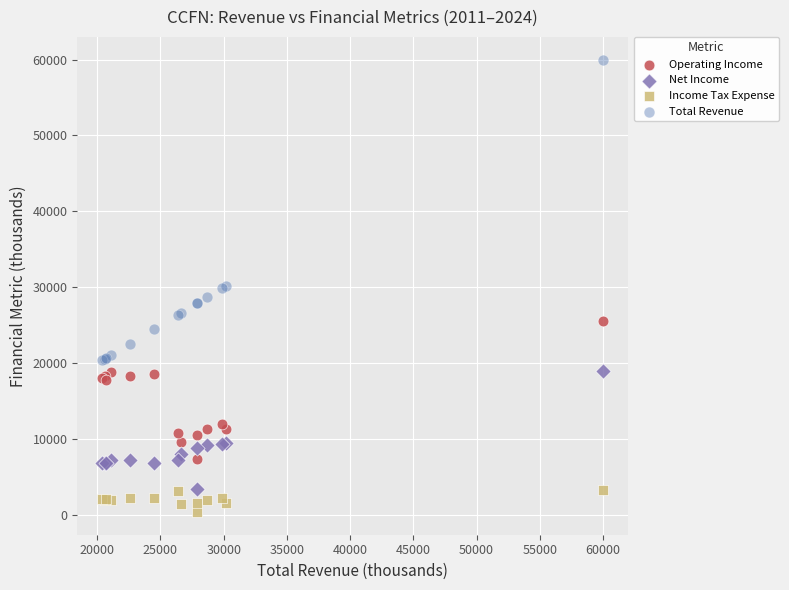

Which series contains the highest Y value?

Total Revenue